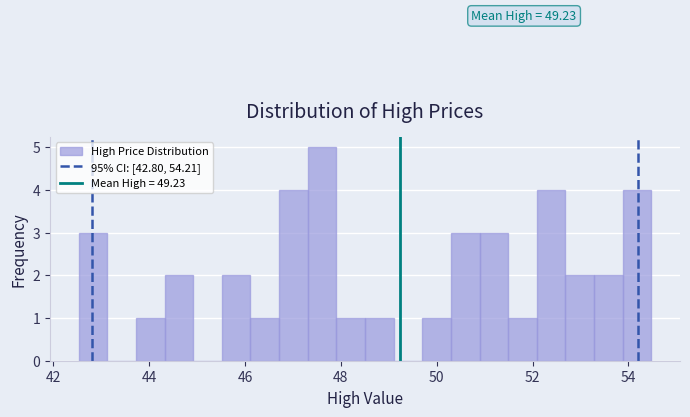

Around what value on the x-axis is the tallest bar? Give the approximate position of its centre, as read against the axis.

47.6